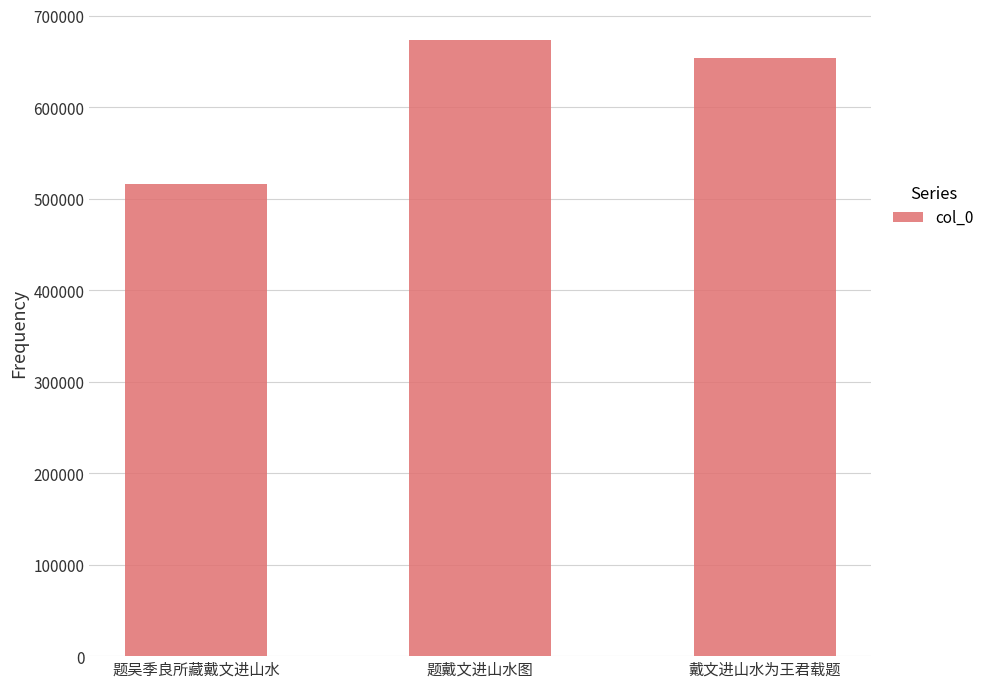

Reading right to left, transcribe all the data shown in this chart.

戴文进山水为王君载题=653399	题戴文进山水图=673389	题吴季良所藏戴文进山水=515777